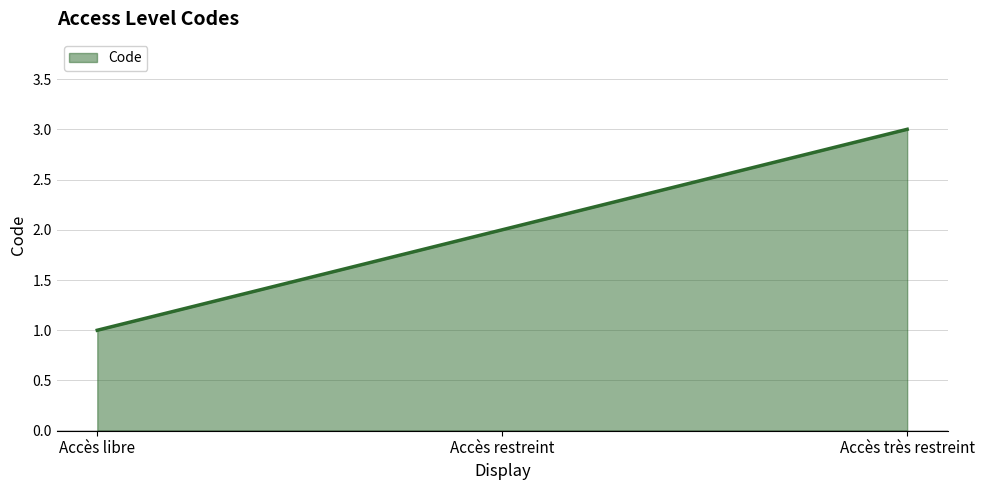

Count the values in the range 1 to 3.

3